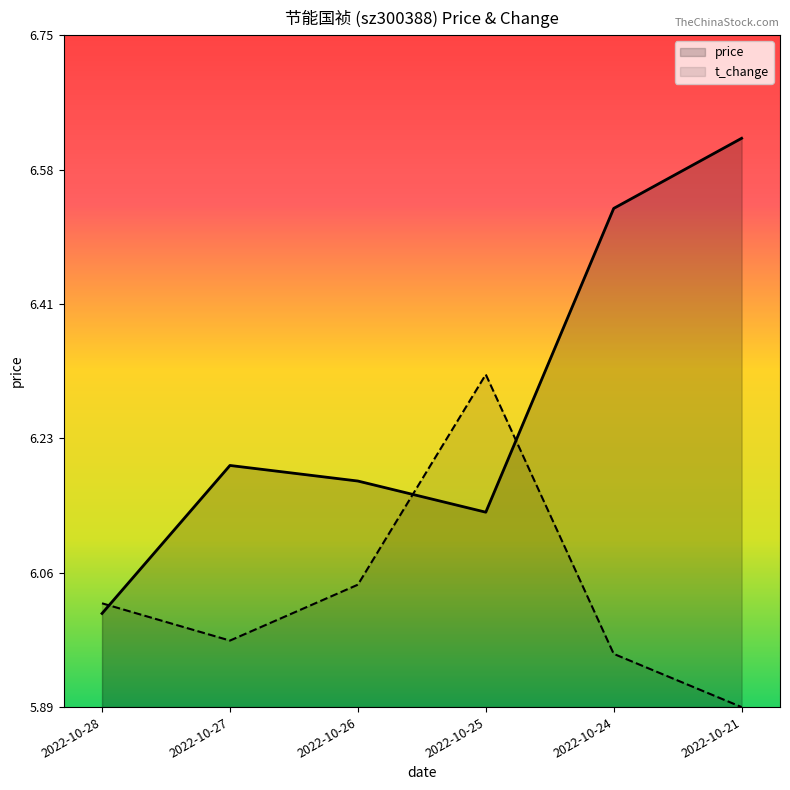

How many data points in t_change are above 6?

3